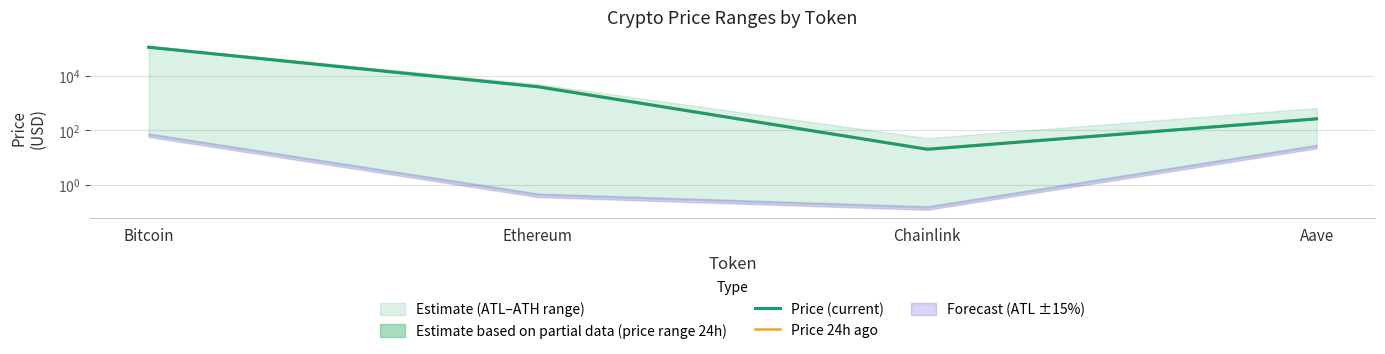

What value does the Price (current) series have at Ethereum?

3947.2